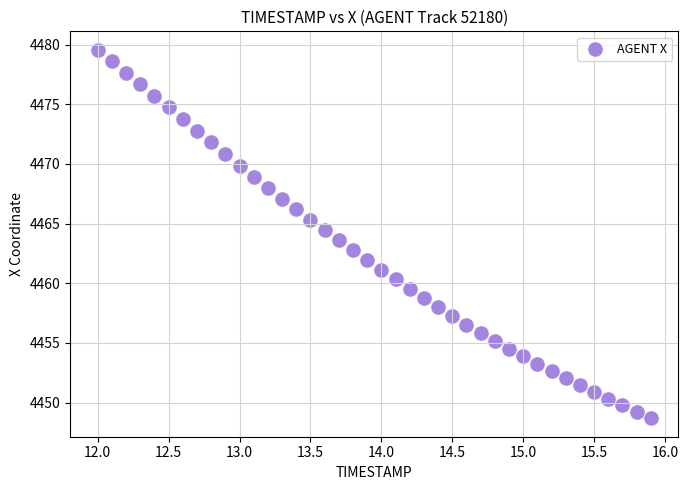

What is the range of X values (max minus min)?

3.9